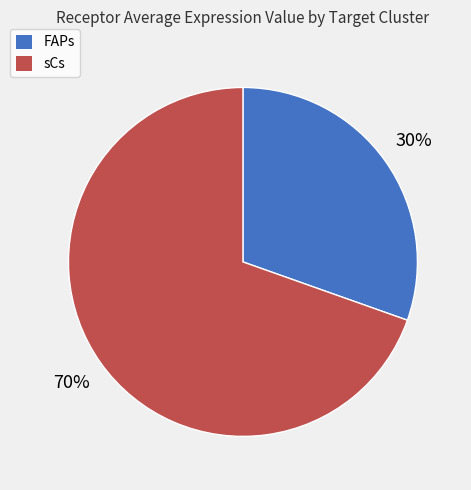

Approximately how many times larger is the value at sCs compared to FAPs?

2.3